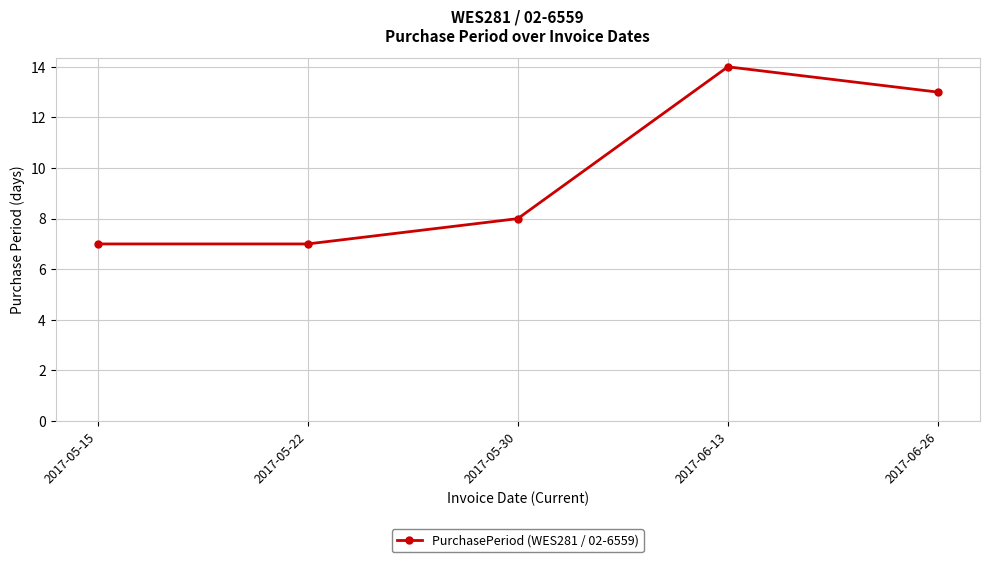

What is the sum of the values at 2017-06-26 and 2017-05-15?

20